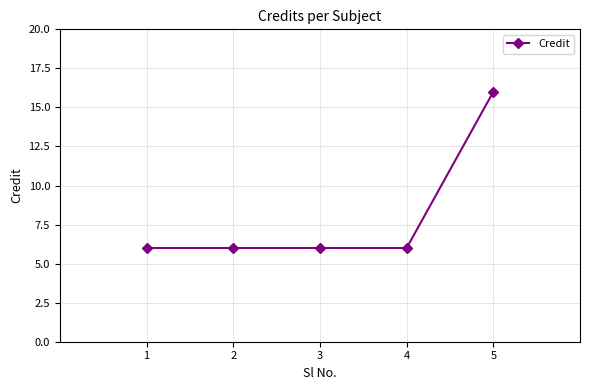

How many lines are shown in the chart?

1